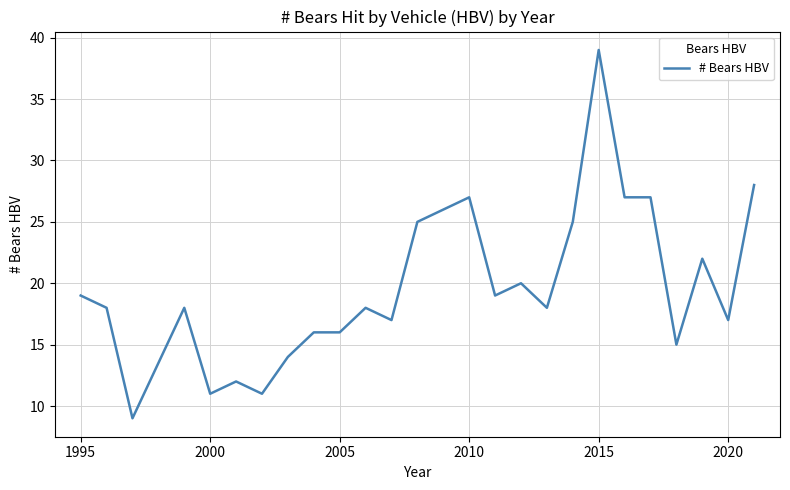

What is the greatest value displayed?

39